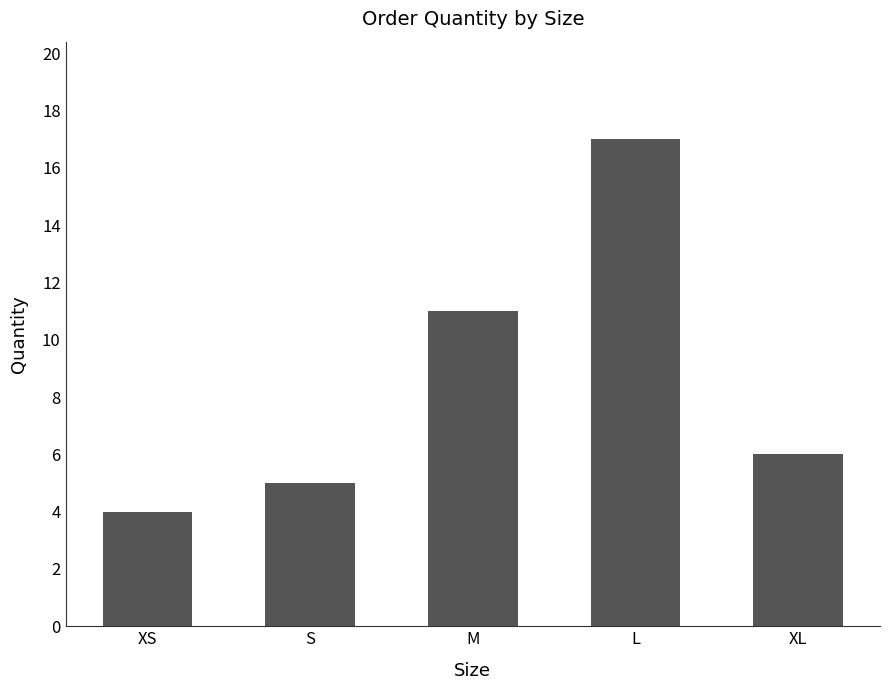

What is the label of the 4th bar from the left?

L